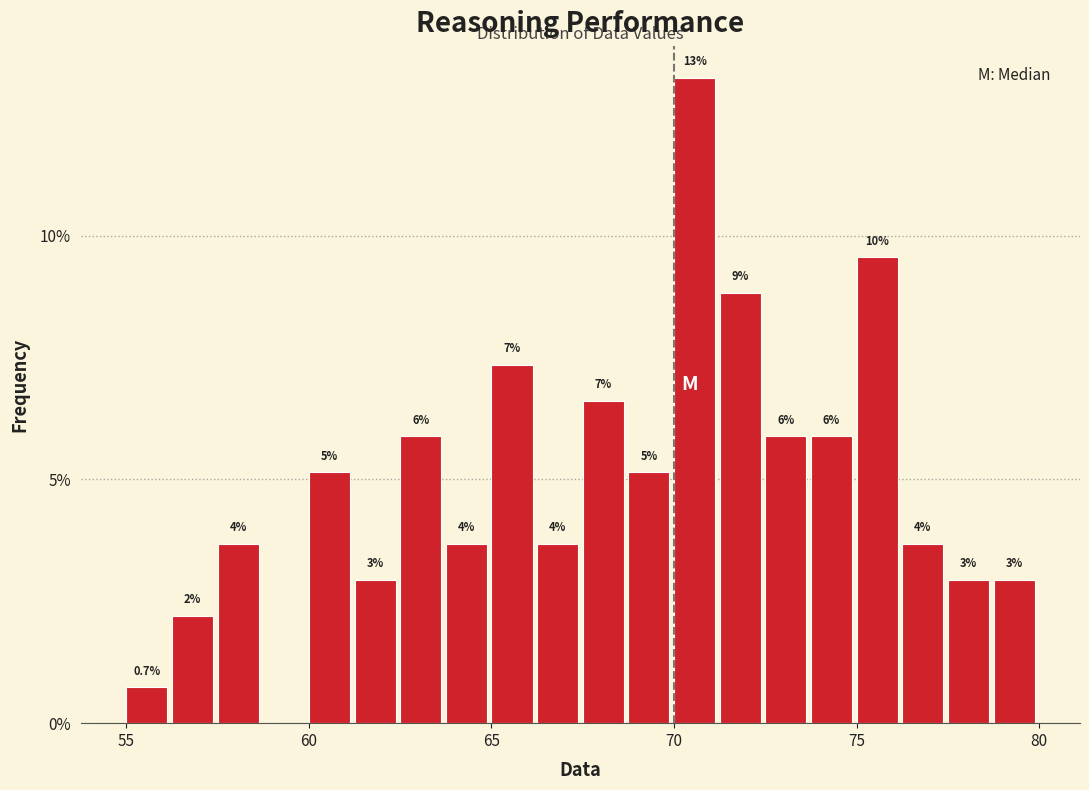

Read against the x-axis, roughly where is the centre of the tallest bar?

70.5